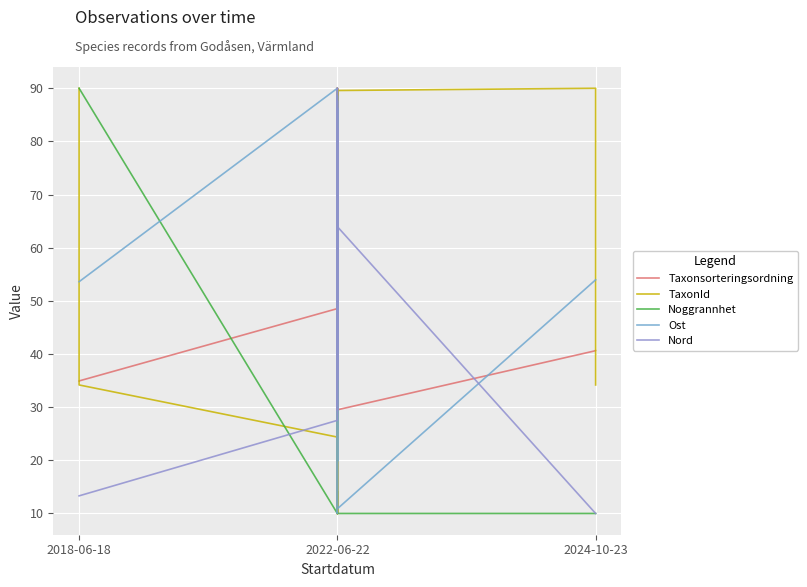

What is the difference between the maximum and minimum values in the Taxonsorteringsordning series?

80.0